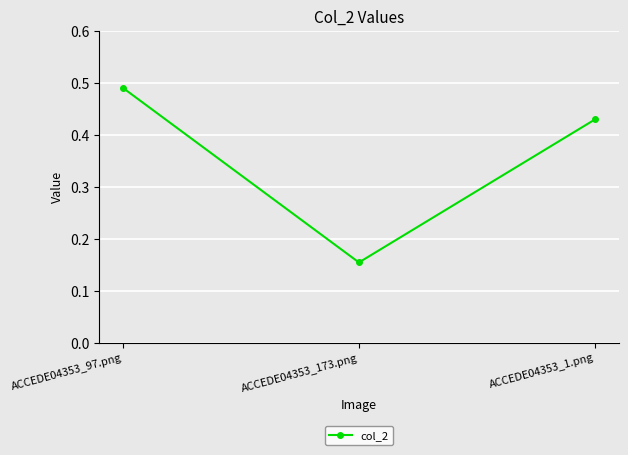

How many lines are shown in the chart?

1